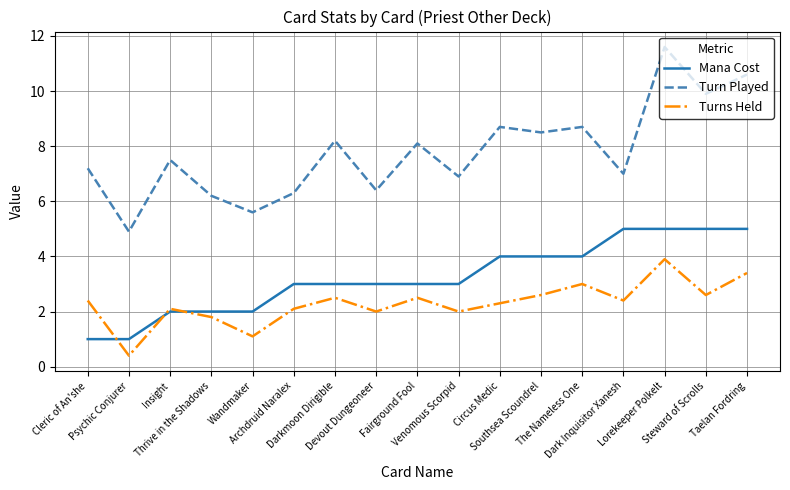

What are all the series names shown in the legend?

Mana Cost, Turn Played, Turns Held